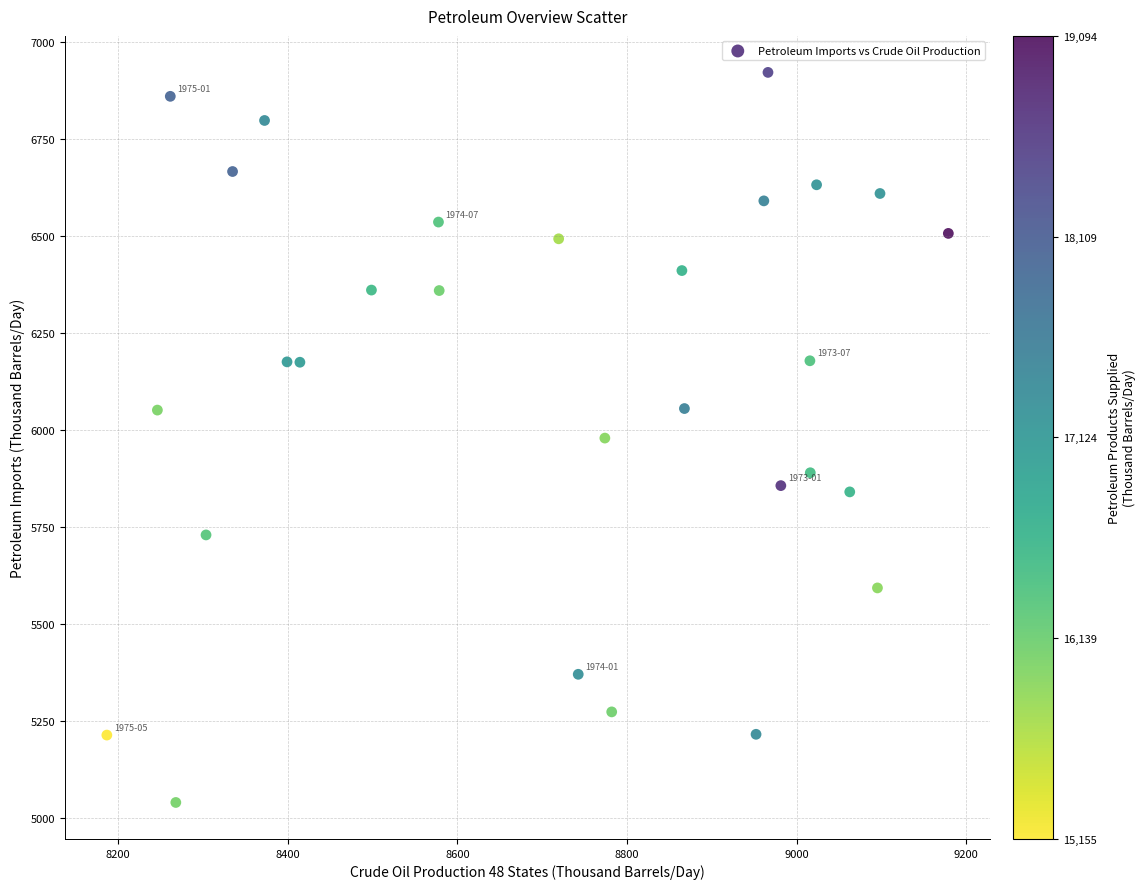

What is the range of Y values (max minus min)?

1882.0